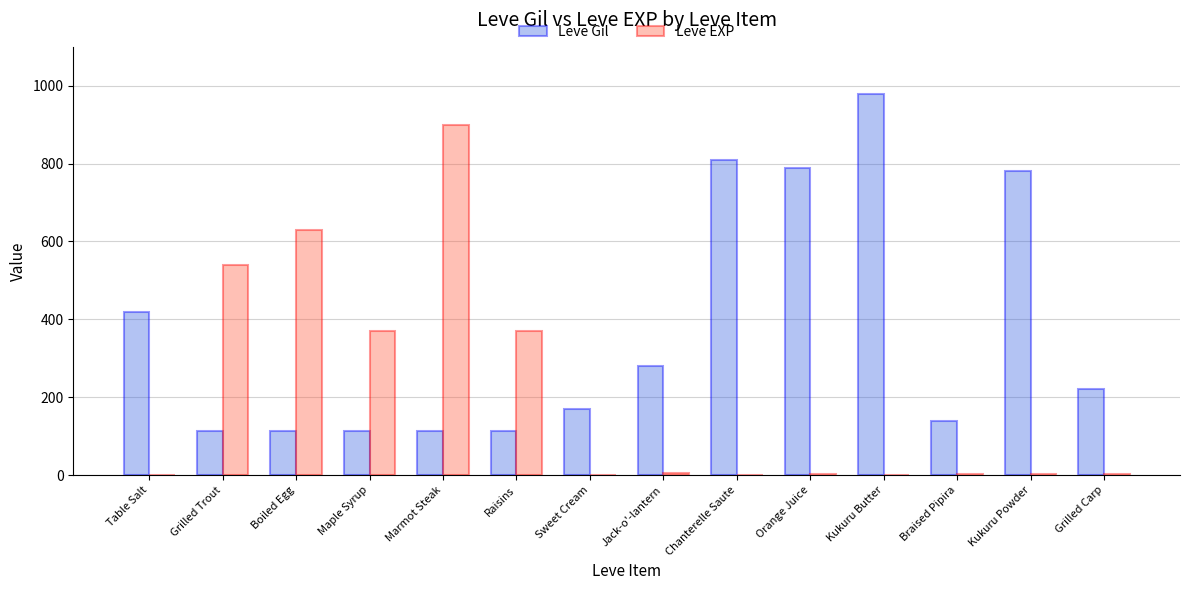

Does the chart contain stacked bars?

No